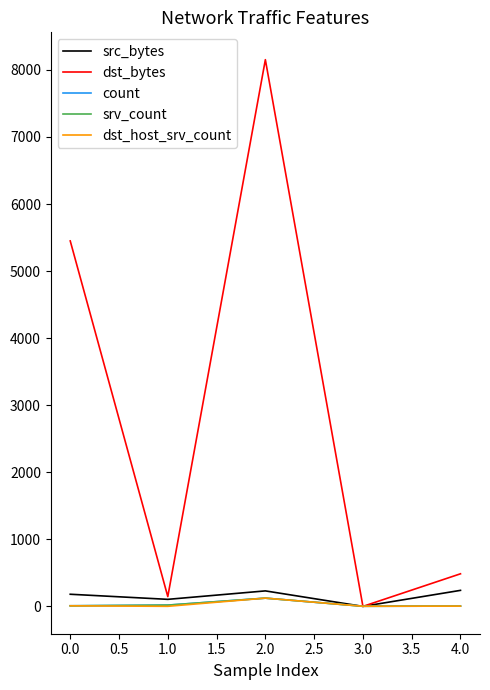

Which series has the largest range (max minus min)?

dst_bytes